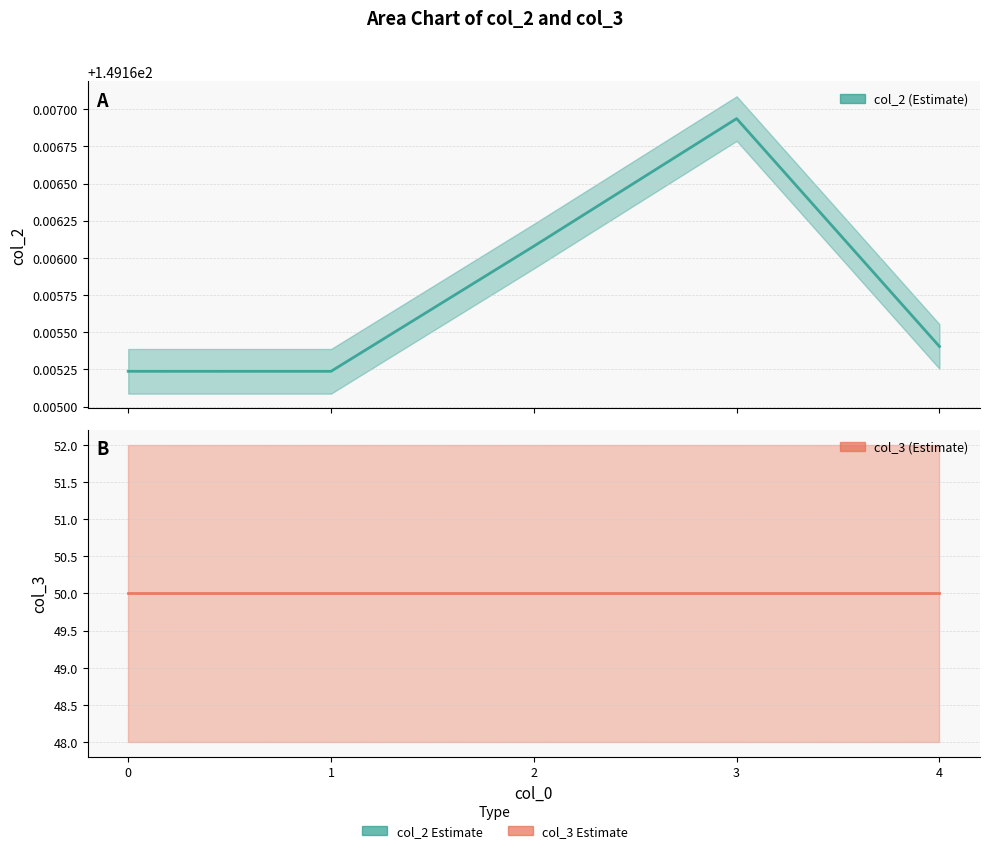

Read the col_3 value at 0.

50.0